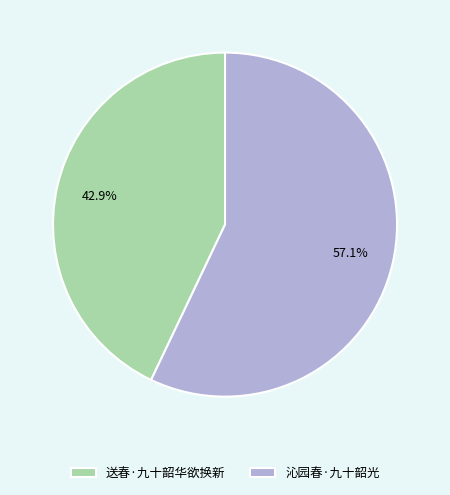

To the nearest percent, what is the difference between the 沁园春·九十韶光 and 送春·九十韶华欲换新 slice percentages?

14%